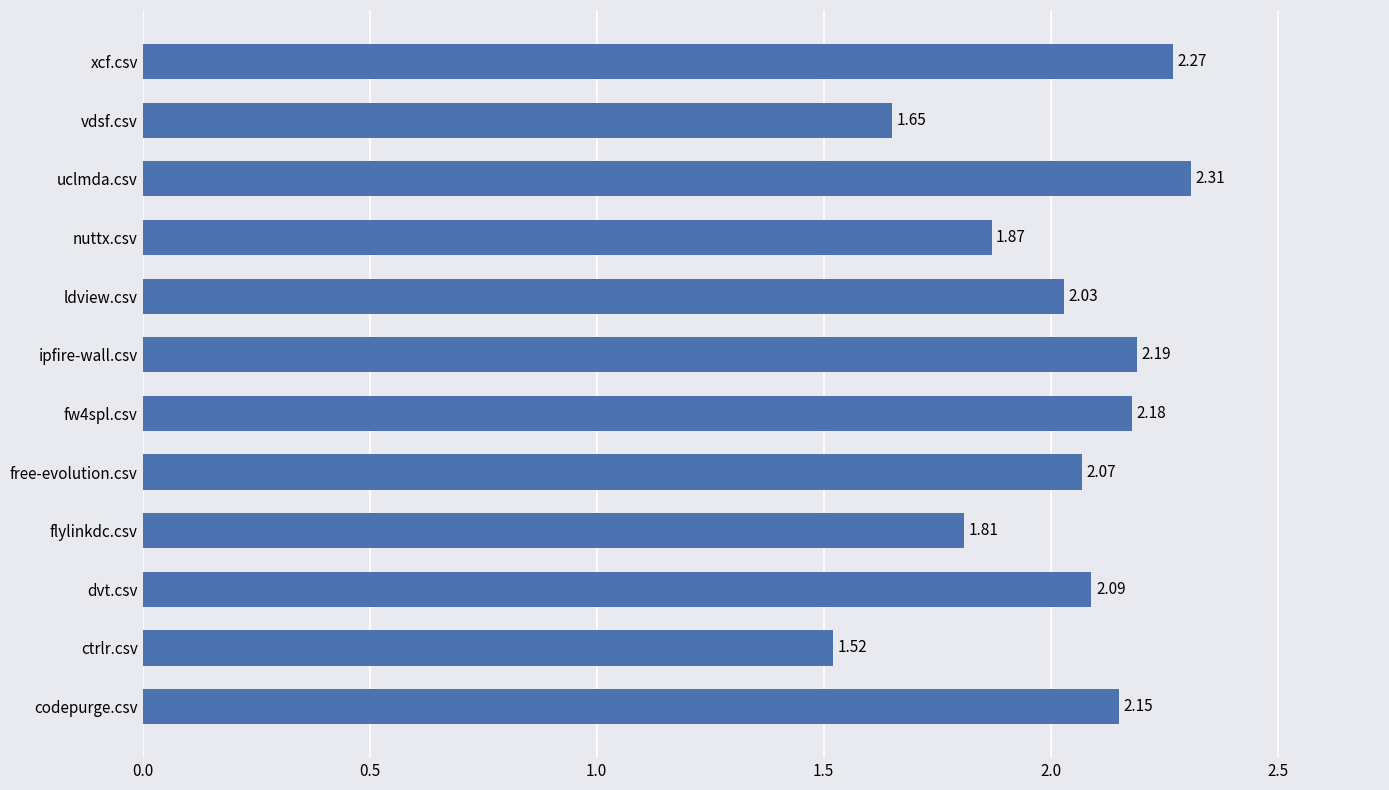

Which category has the highest value across all series?

uclmda.csv